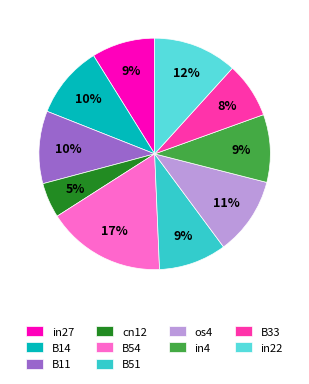

To the nearest percent, what is the combined percentage of B54 and in4?

26%